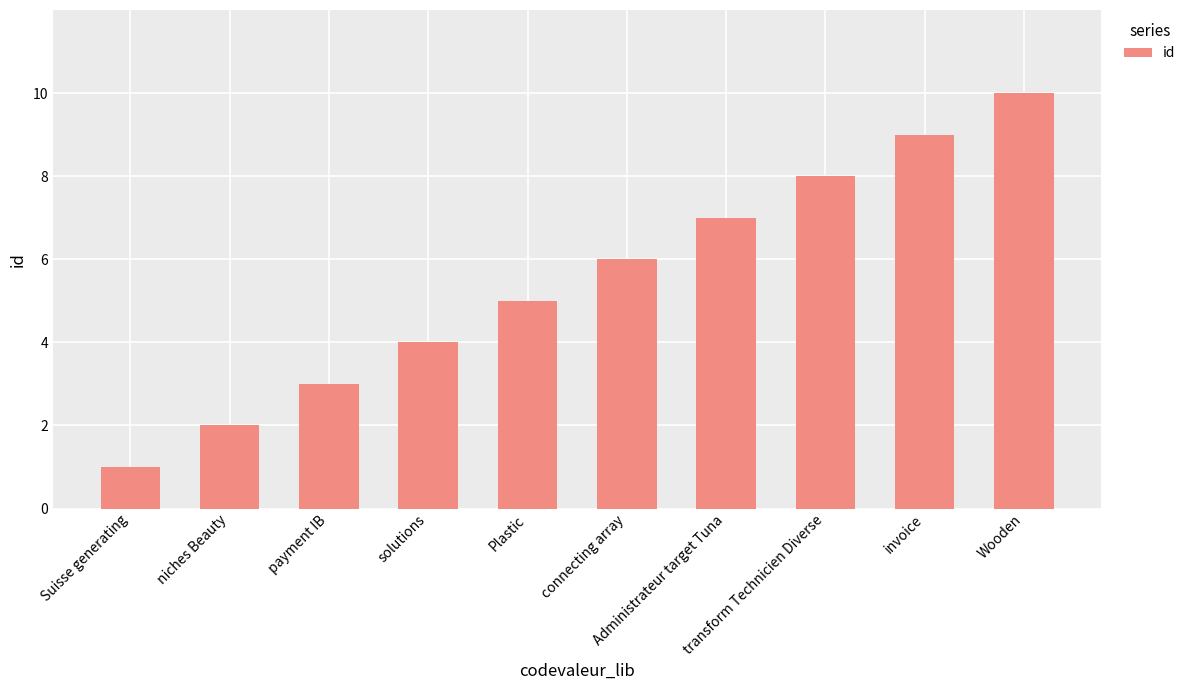

Reading left to right, extract all data points from this chart.

1	2	3	4	5	6	7	8	9	10